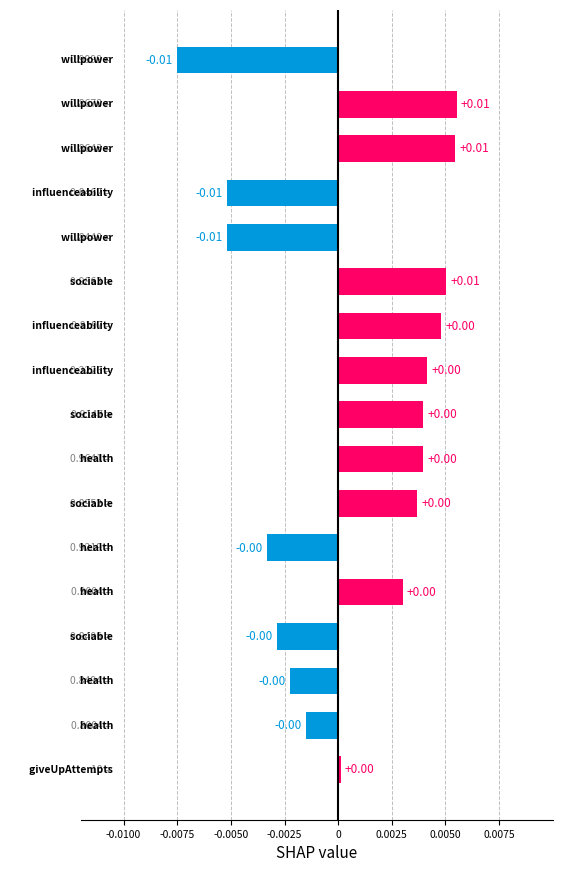

Does the chart contain stacked bars?

No